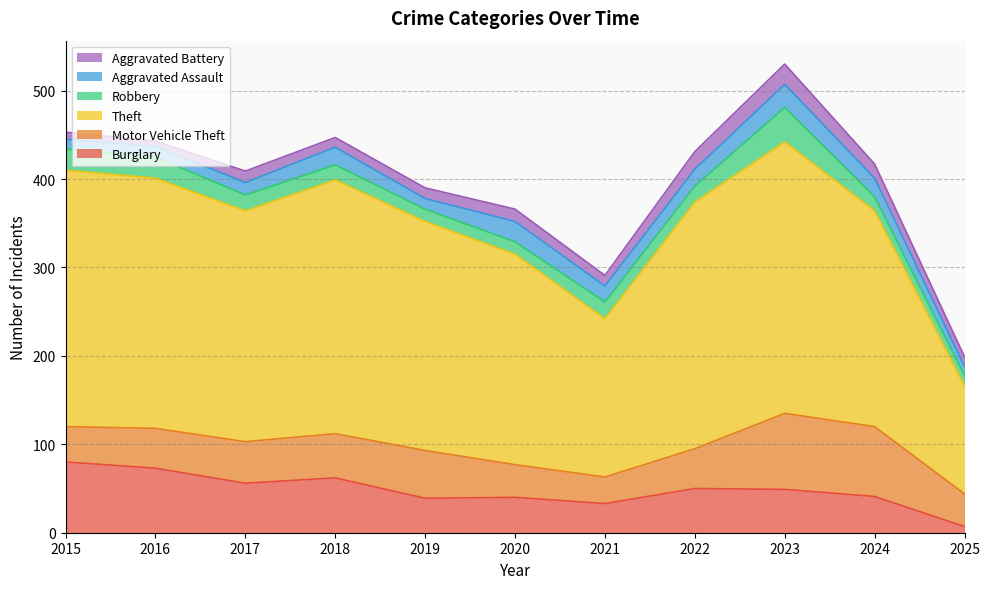

What is the greatest value displayed?

307